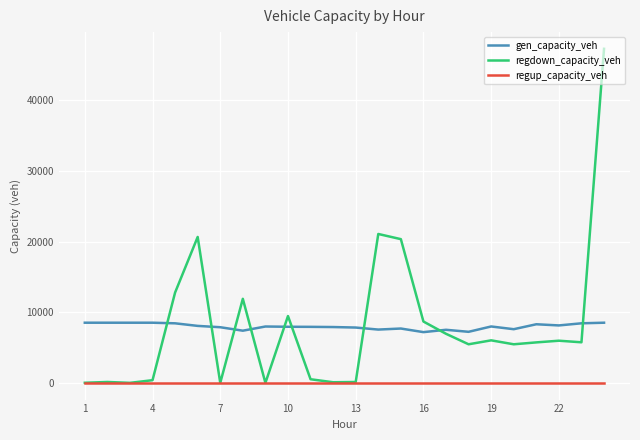

Which series has the largest range (max minus min)?

regdown_capacity_veh